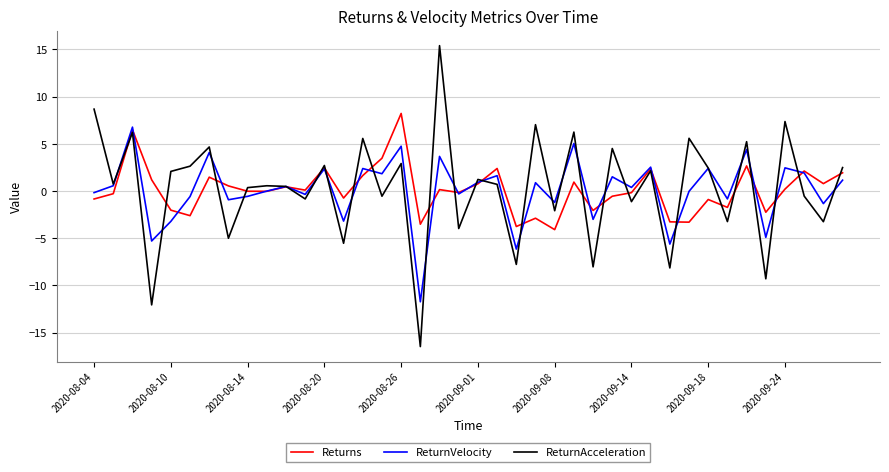

List the series in order of their peak value, highest first.

ReturnAcceleration, Returns, ReturnVelocity